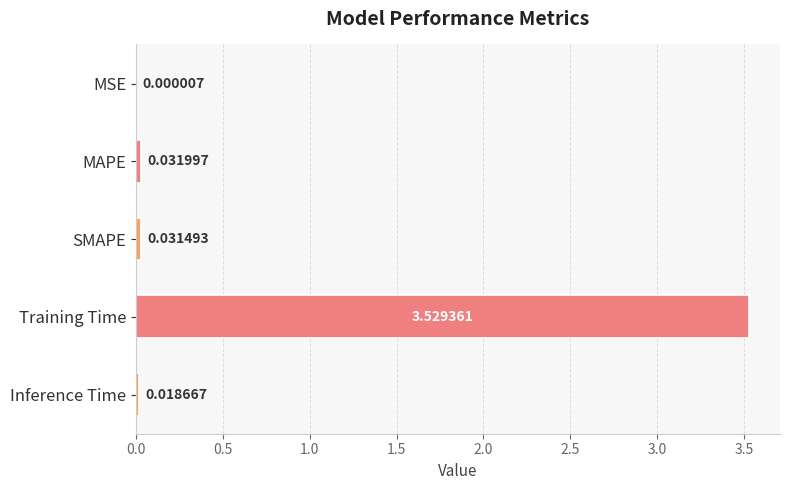

At which category does the chart reach its peak across all series?

Training Time